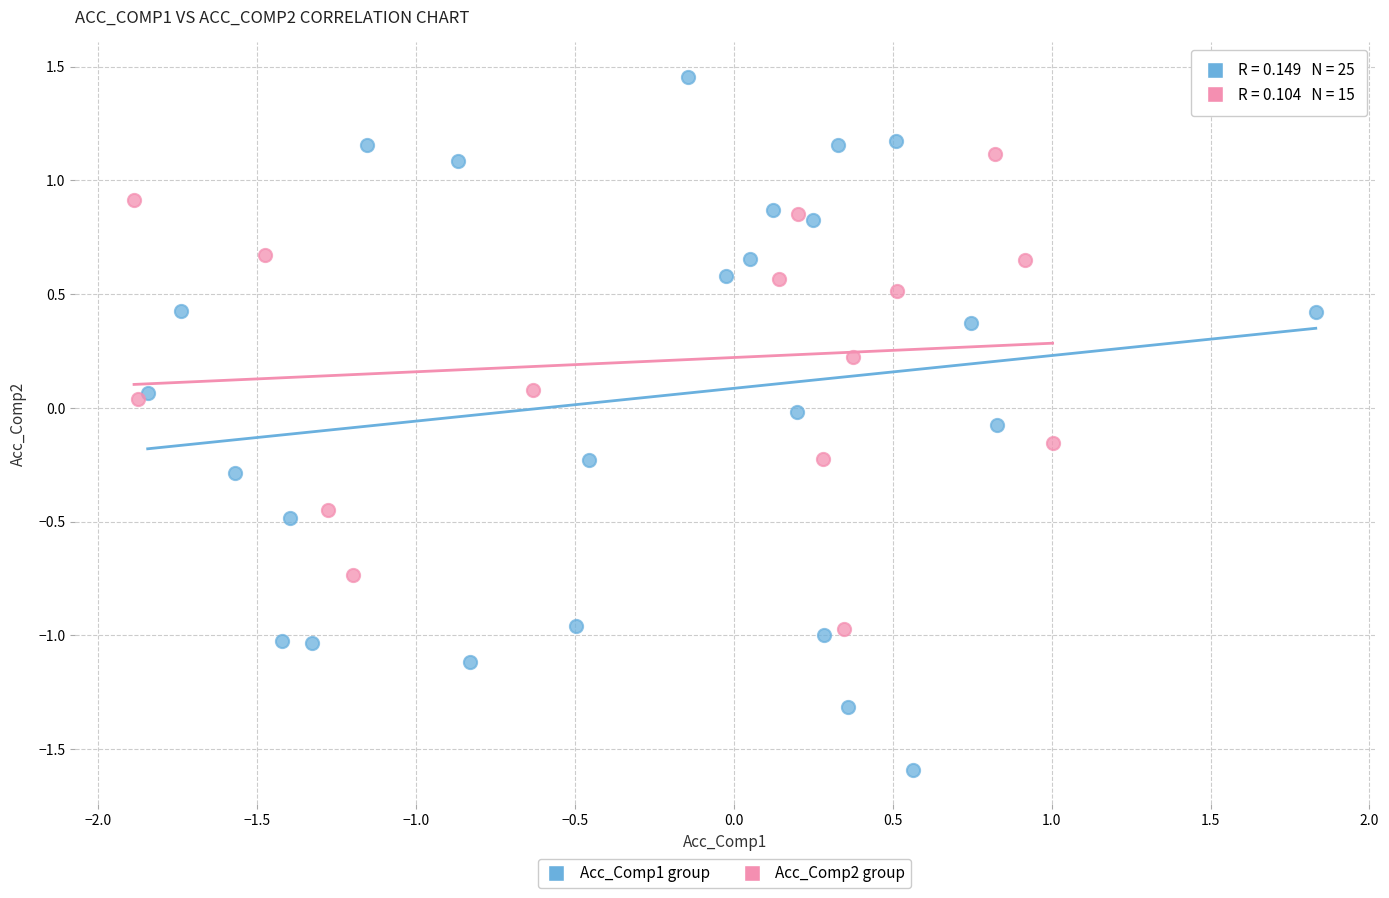

Which series reaches the maximum Y coordinate?

Acc_Comp1 group